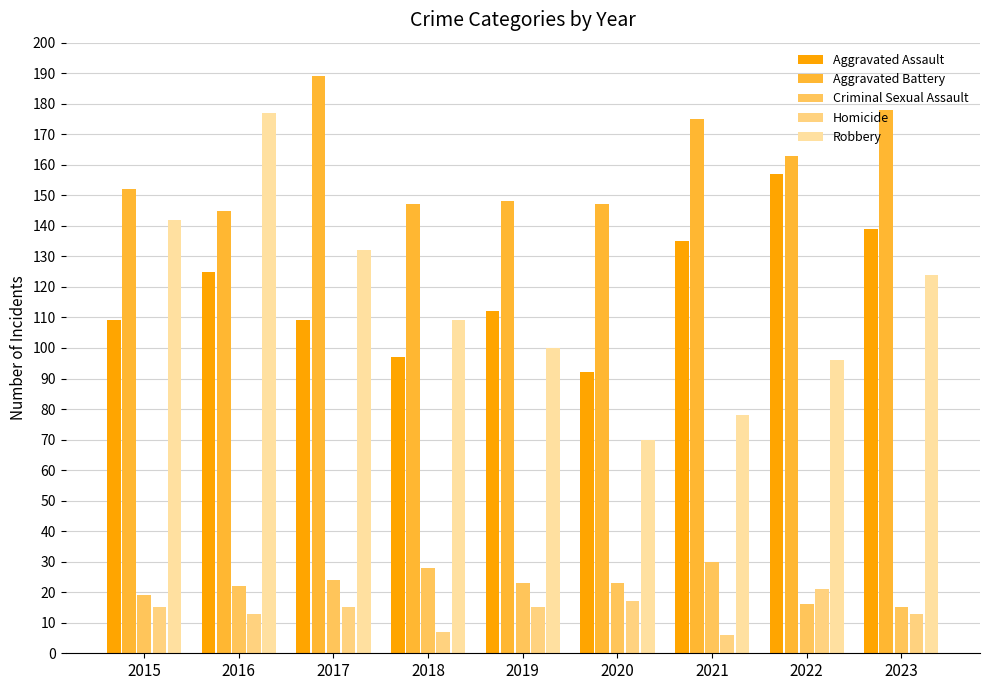

Which series has the largest range (max minus min)?

Robbery